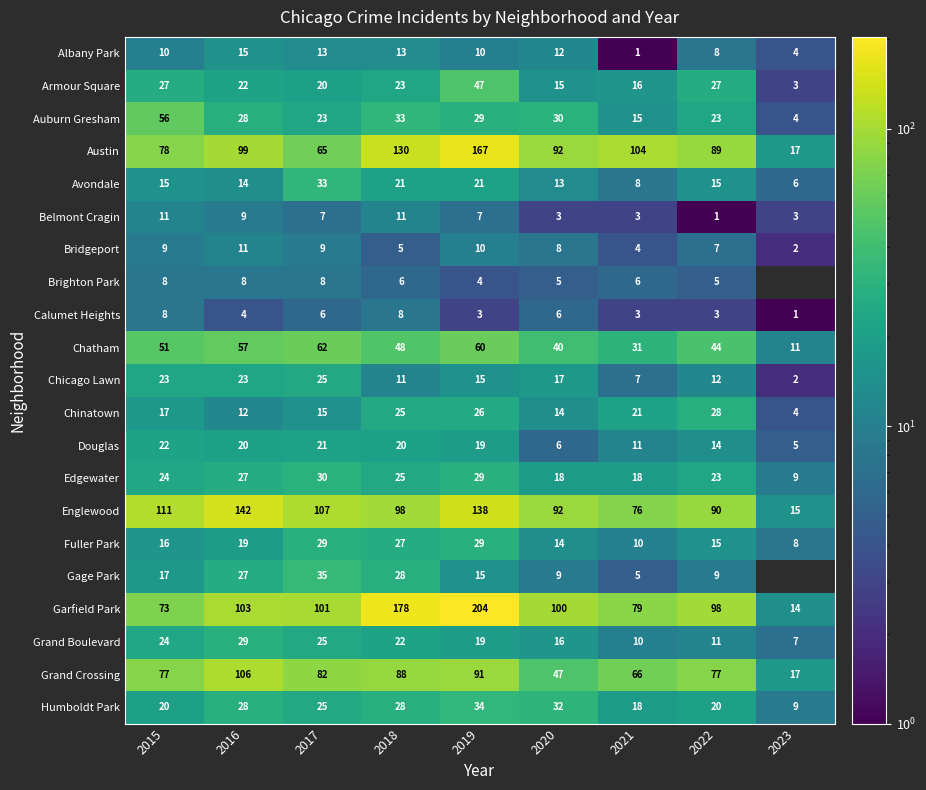

How many values in the Douglas series are below 19?

4